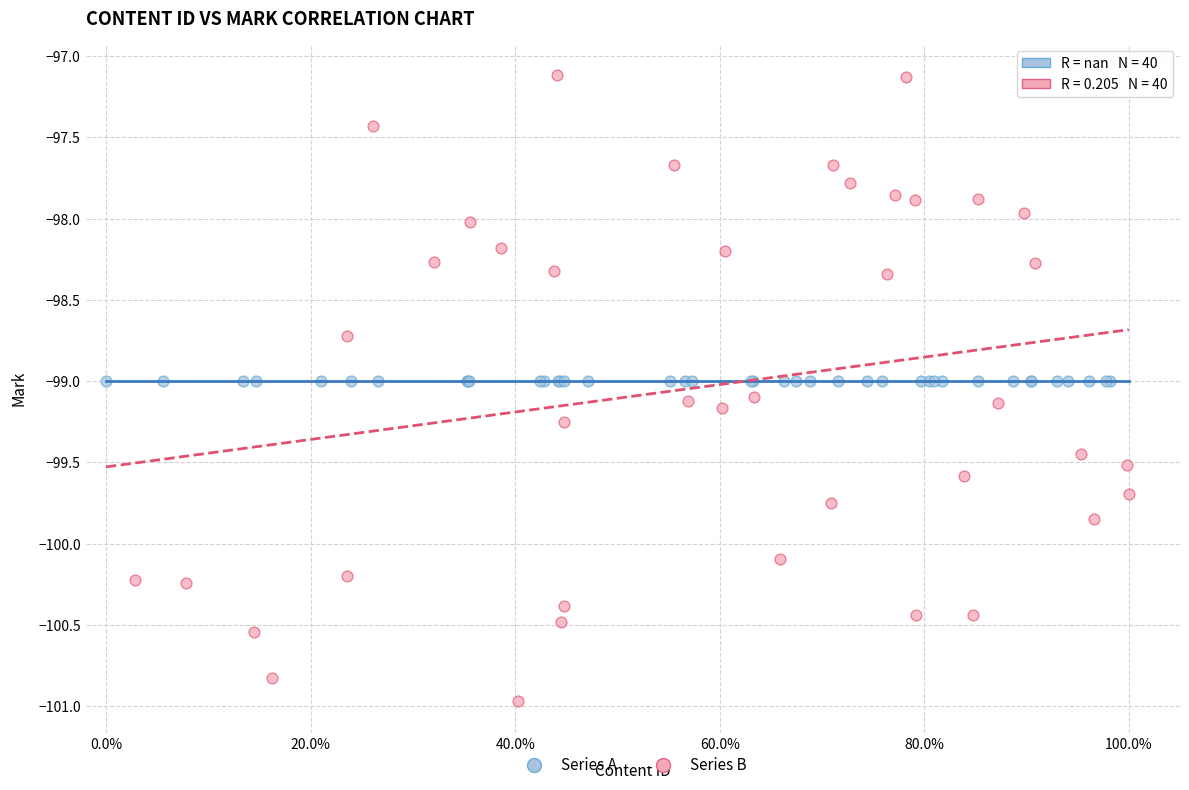

What are all the series names shown in the legend?

Series A, Series B